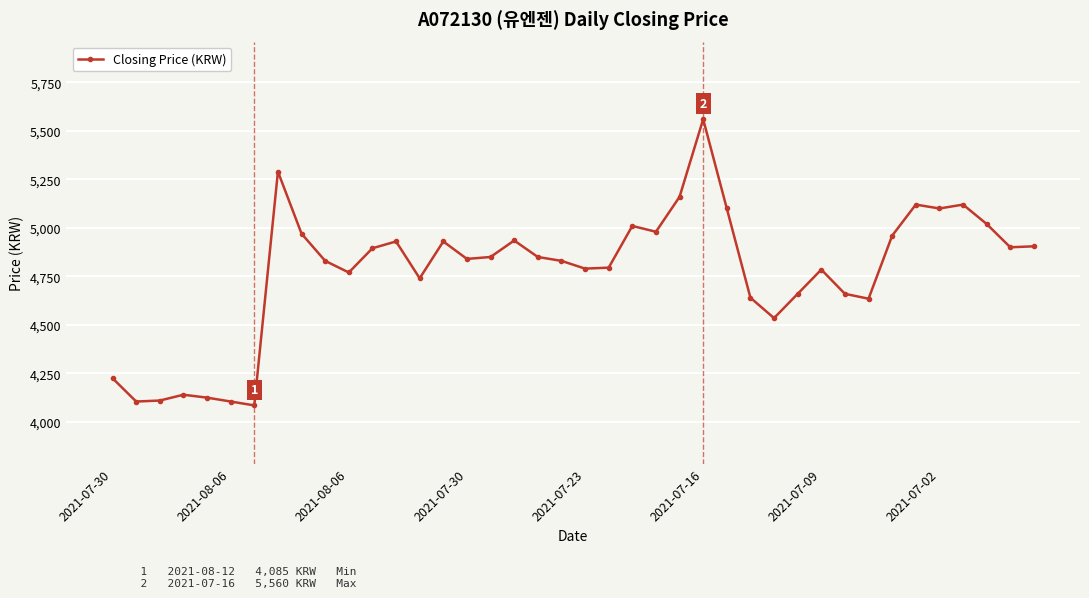

What is the greatest value displayed?

5560